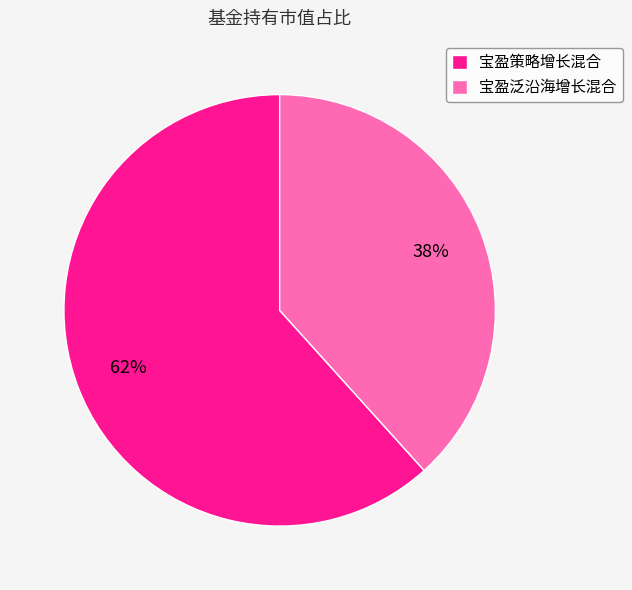

Is there a majority slice in this chart?

Yes